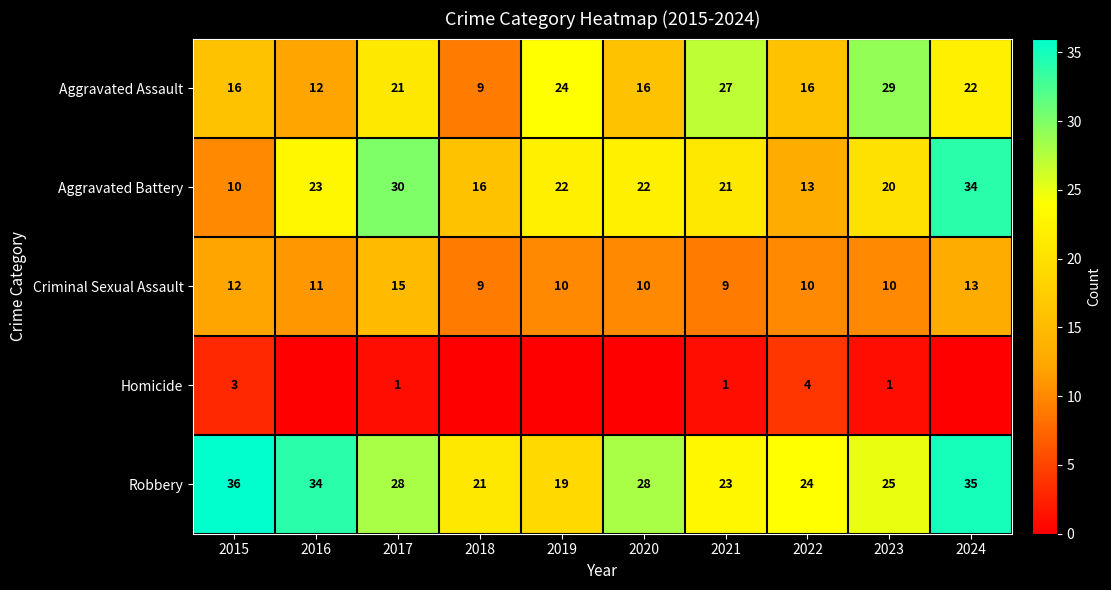

Rank the series at 2017 from highest to lowest value.

Aggravated Battery, Robbery, Aggravated Assault, Criminal Sexual Assault, Homicide